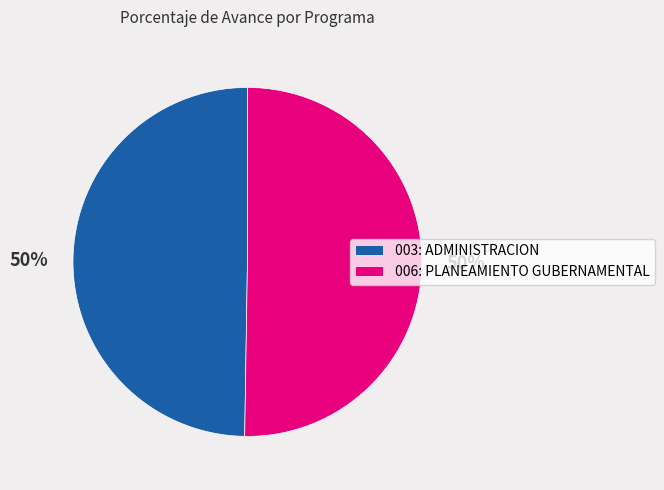

What is the ratio of the value at 003: ADMINISTRACION to the value at 006: PLANEAMIENTO GUBERNAMENTAL?

1.0